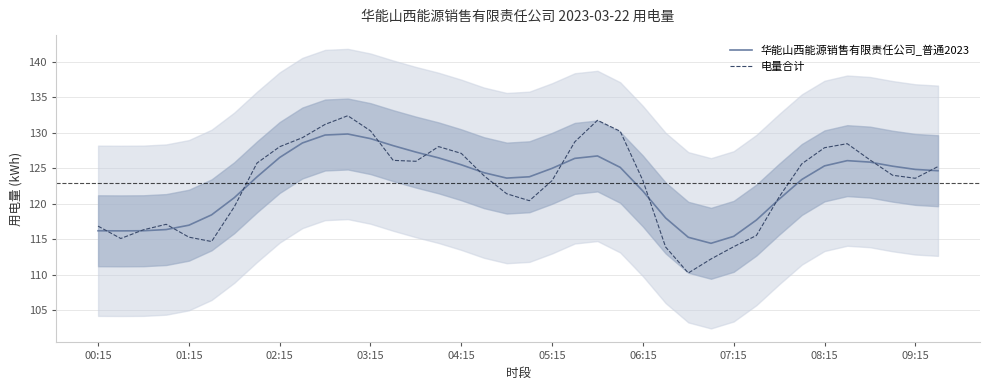

Reading left to right, extract all data points from this chart.

华能山西能源销售有限责任公司_普通2023: 116.2	116.2	116.2	116.4	117.0	118.4	120.9	123.8	126.5	128.6	129.7	129.8	129.2	128.2	127.3	126.5	125.5	124.4	123.6	123.8	125.0	126.4	126.7	125.1	121.8	118.0	115.3	114.4	115.4	117.7	120.6	123.4	125.3	126.1	125.9	125.3	124.8	124.7
电量合计: 116.8	115.1	116.3	117.1	115.3	114.7	119.6	125.7	128.0	129.3	131.2	132.4	130.3	126.1	126.0	128.1	127.1	123.9	121.4	120.4	123.3	128.7	131.8	130.2	123.3	113.9	110.2	112.2	113.9	115.5	120.9	125.6	127.9	128.5	126.2	124.0	123.6	125.2